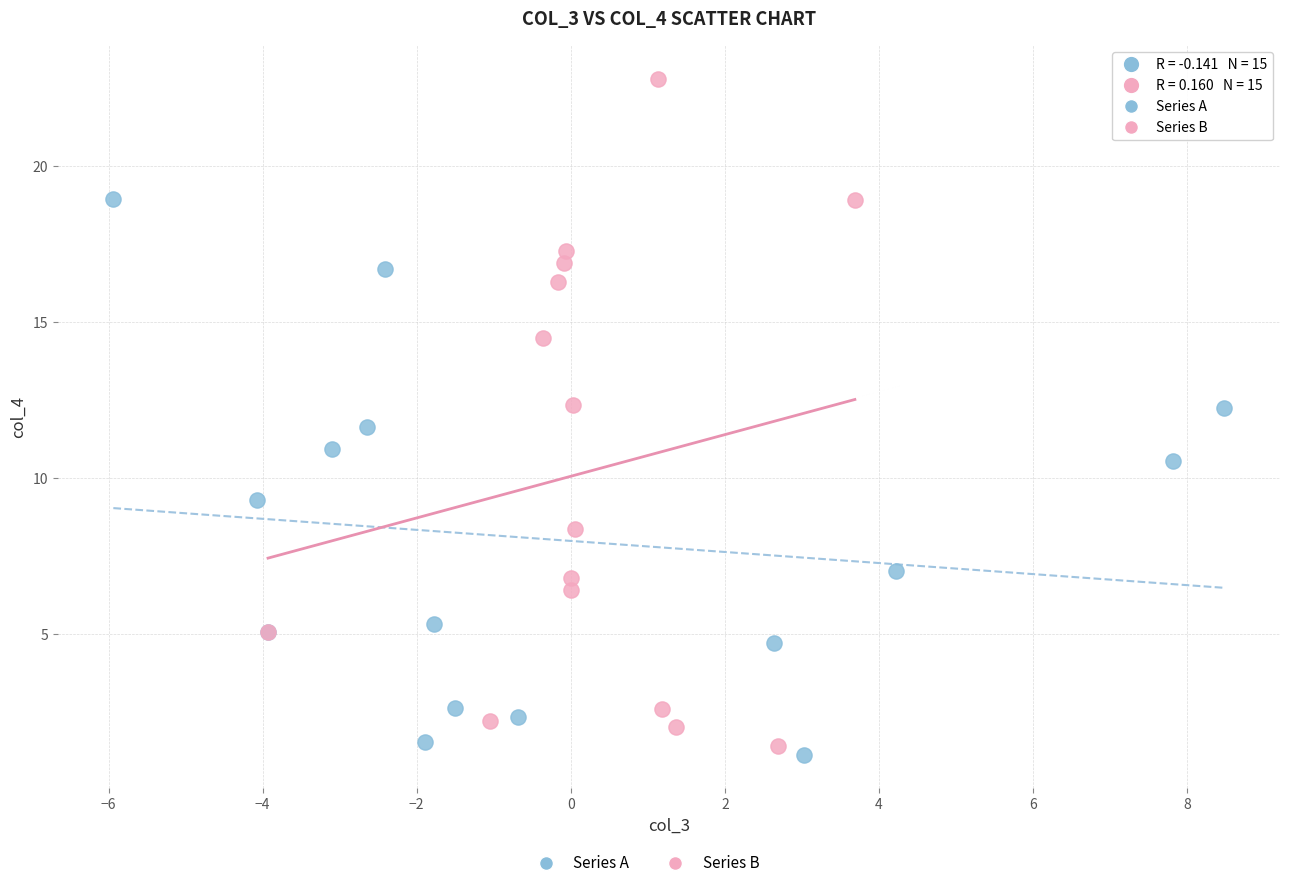

Which series contains the highest Y value?

Series B